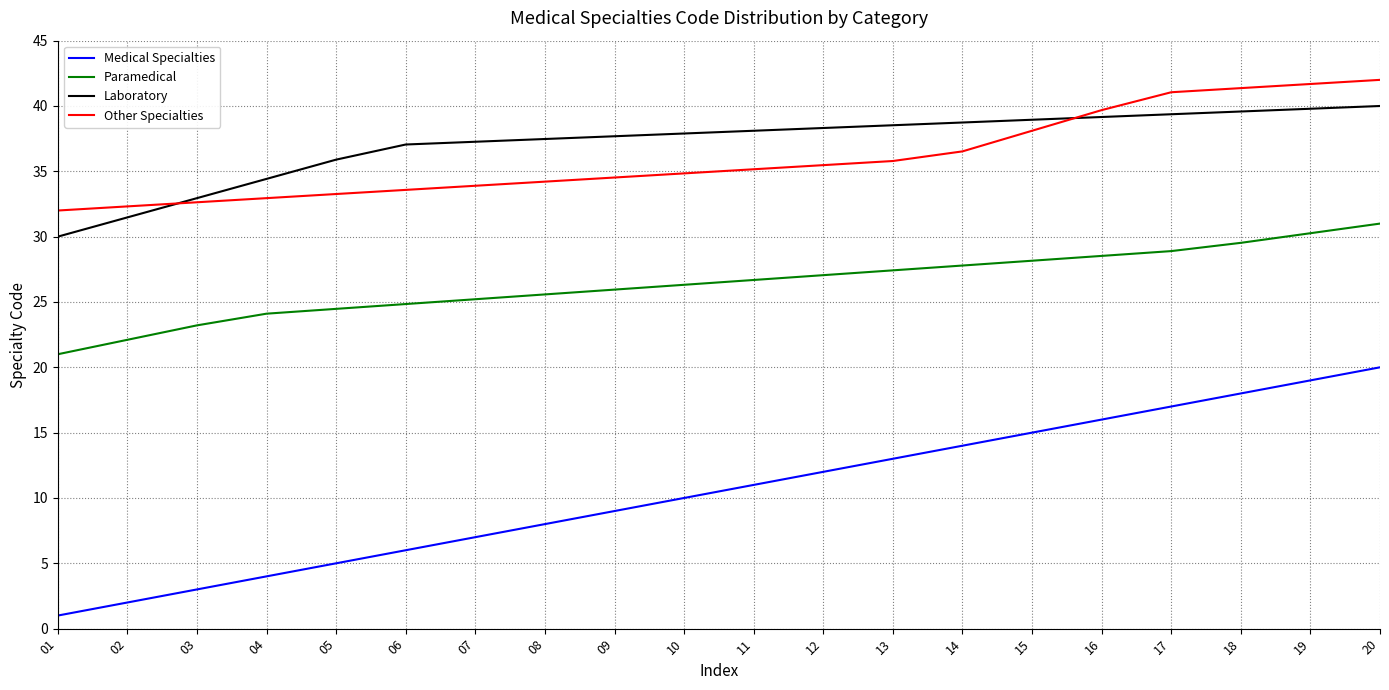

Where is Medical Specialties nearest to the value 10?

10